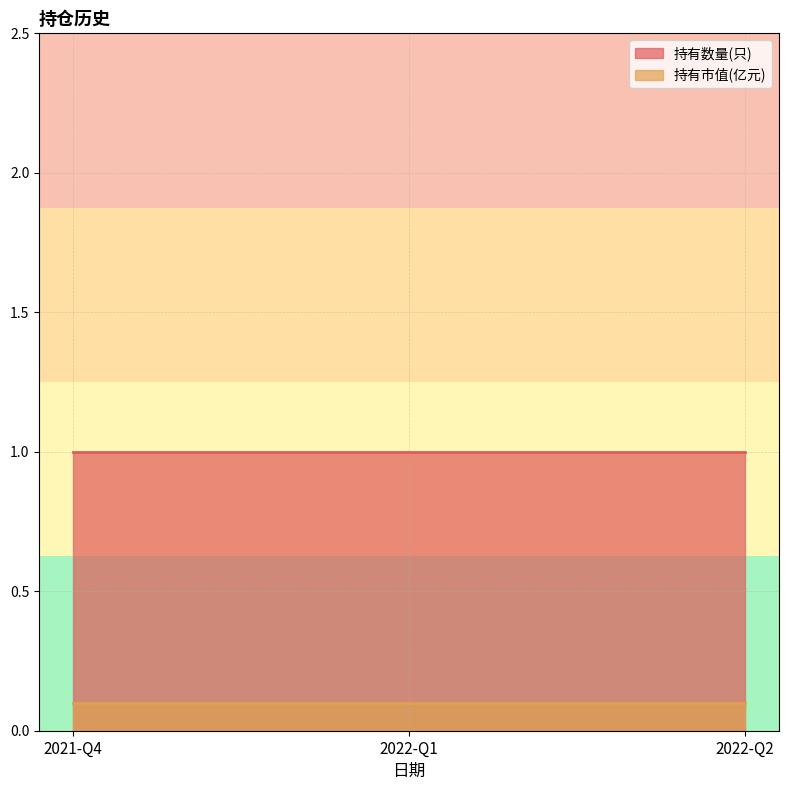

What is the lowest value of the 持有数量(只) series?

1.0